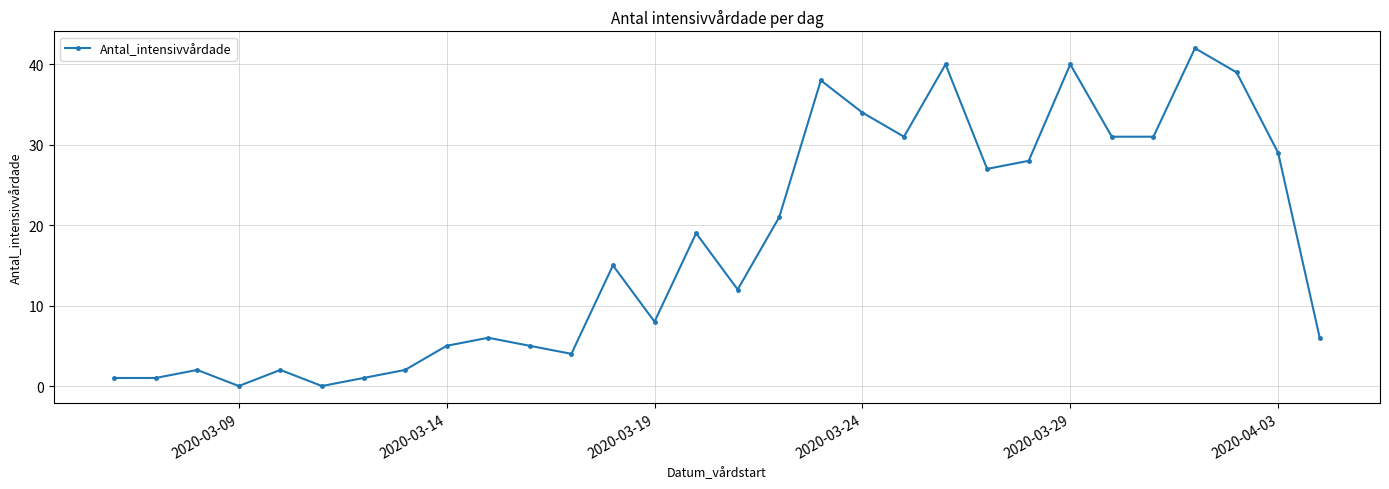

Is this an area chart (filled region under the line)?

No